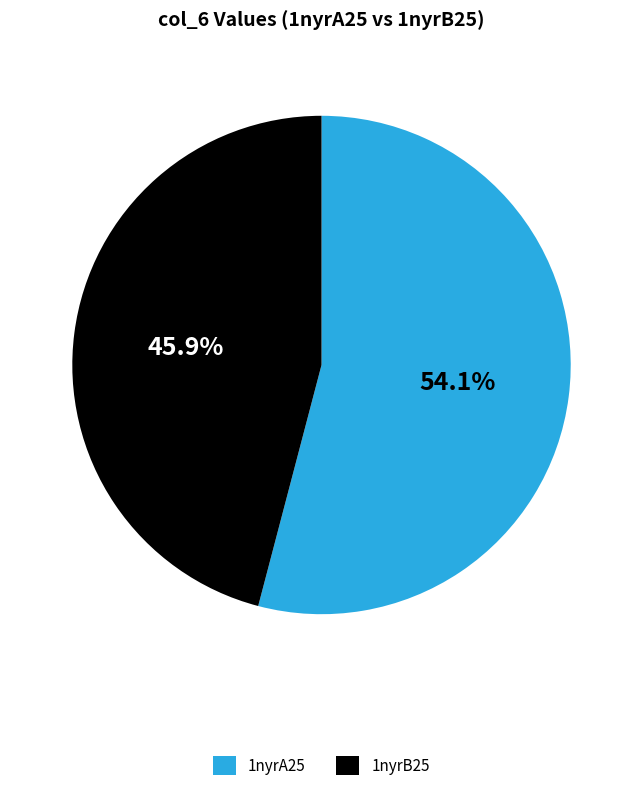

To the nearest percent, what is the difference between the 1nyrA25 and 1nyrB25 slice percentages?

8%